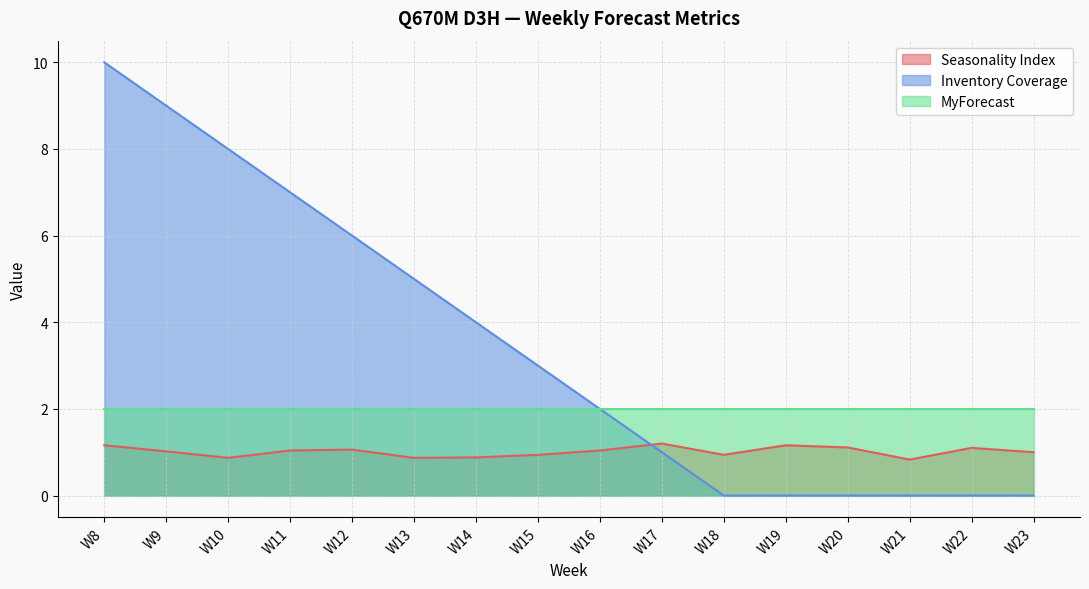

Where is the first local maximum for Seasonality Index?

W12